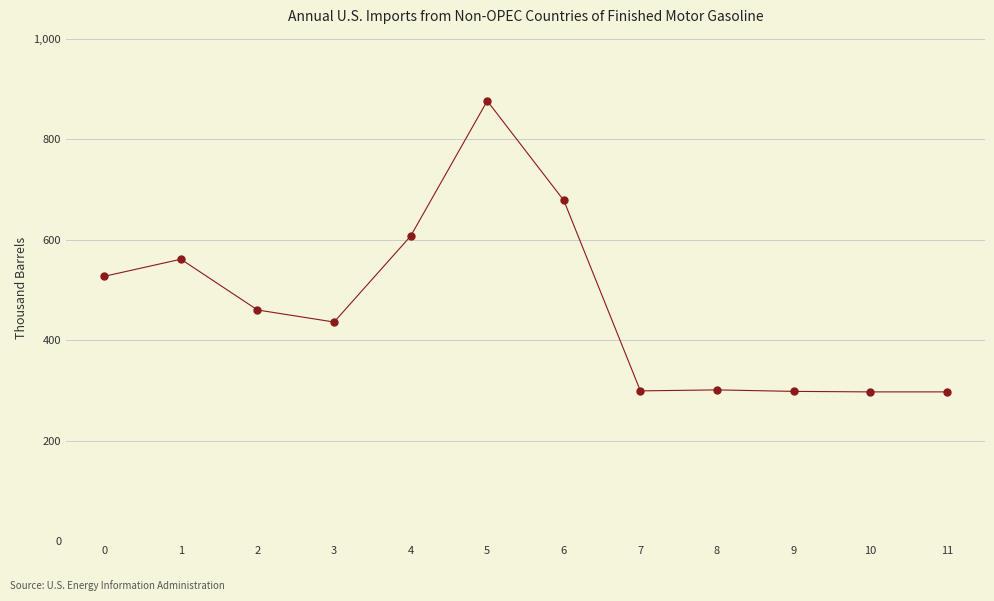

What is the average Y value?

470